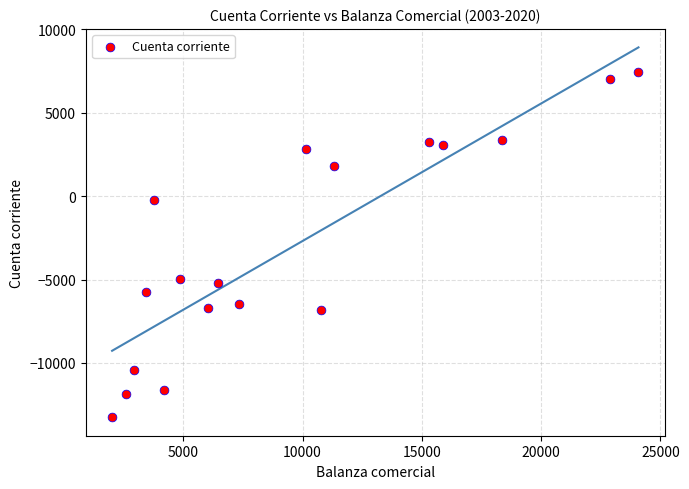

What Y value in the scatter plot is closest to -2919?

-4974.1